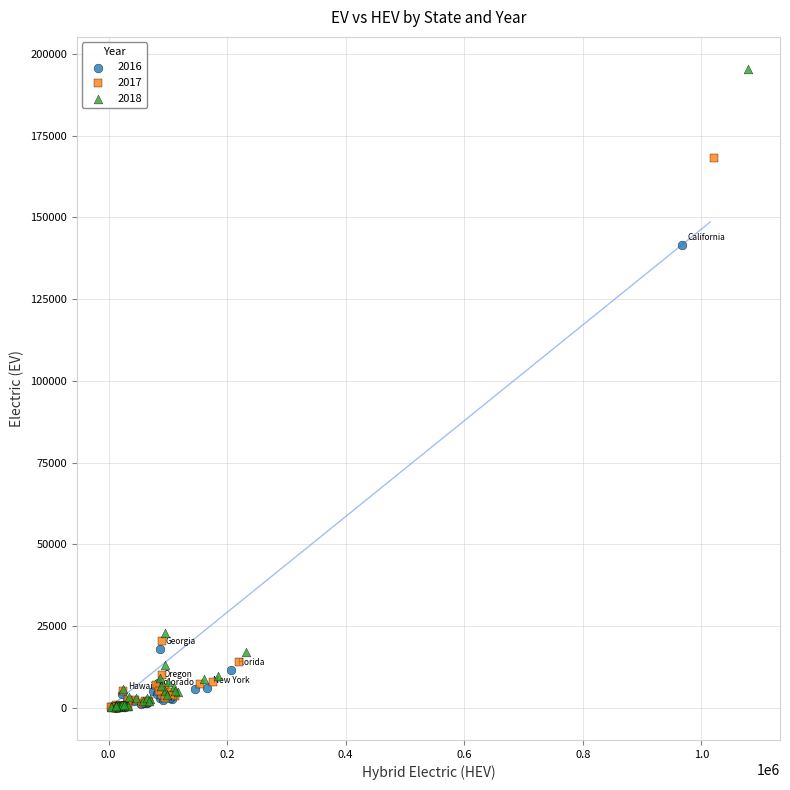

Which series has the largest Y range (max minus min)?

2018